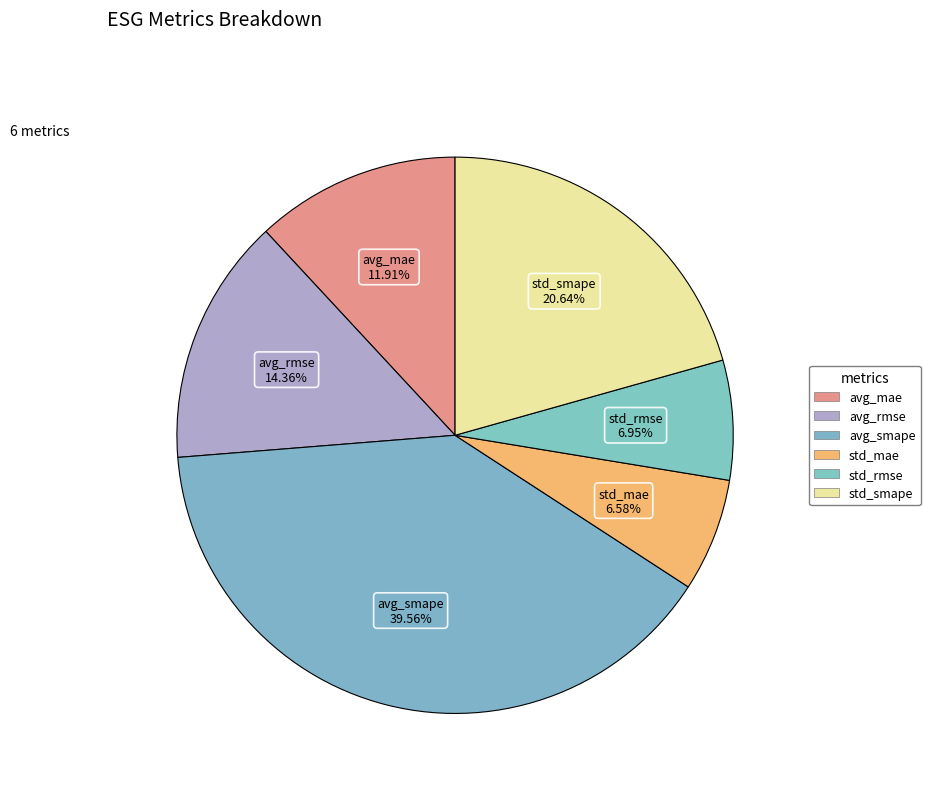

To the nearest percent, what portion does avg_smape represent?

40%